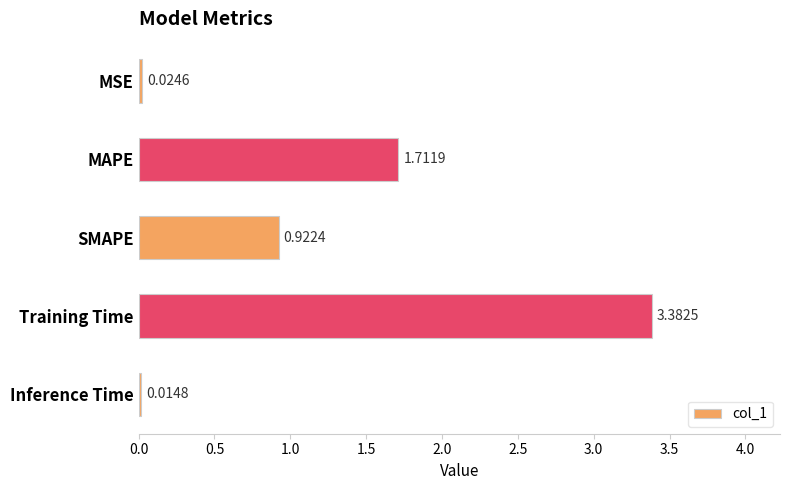

What is the sum of all values?

6.1